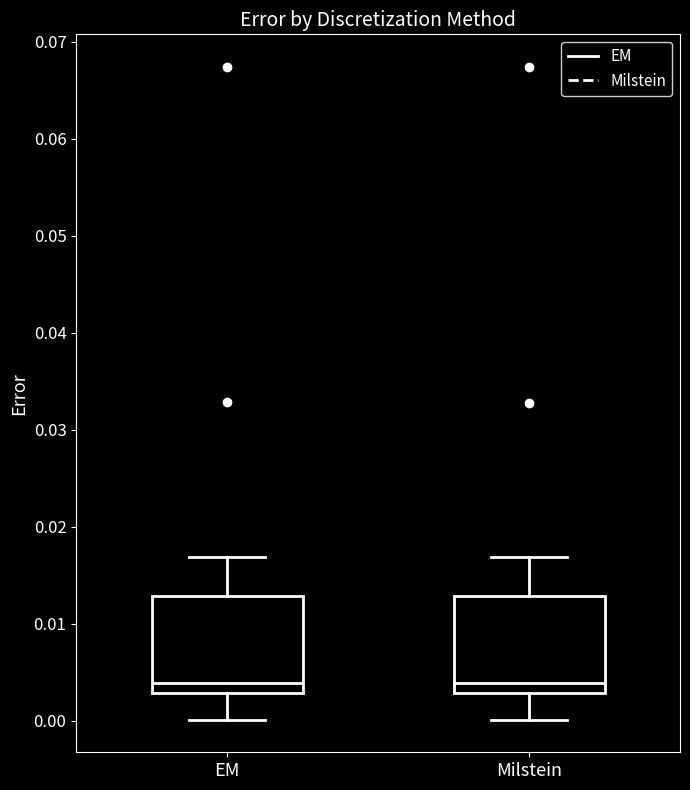

Reading left to right, transcribe this box plot: for each box, give where its median line is, the range the box spans, and where its two whiskers end, as read against the y-axis. The values are not printed on the chart, so give them approximately, as read against the axis.

EM: median 0.004, box 0.003 to 0.013, whiskers 0.000 to 0.017
Milstein: median 0.004, box 0.003 to 0.013, whiskers 0.000 to 0.017